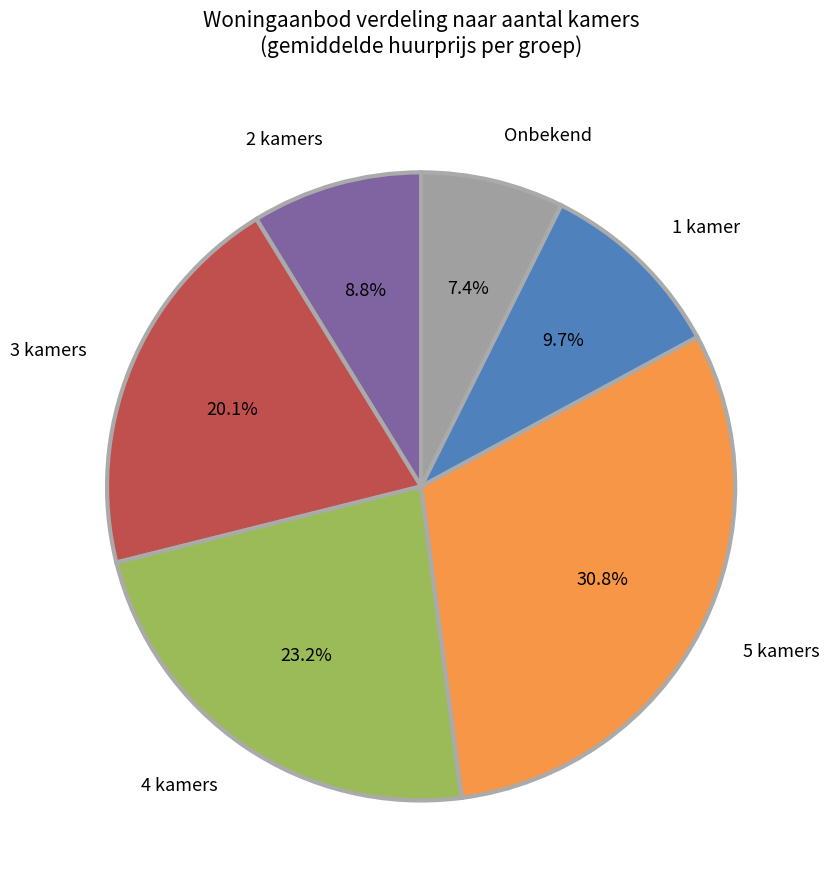

To the nearest percent, what is the difference between the largest and smallest slice percentages?

23%